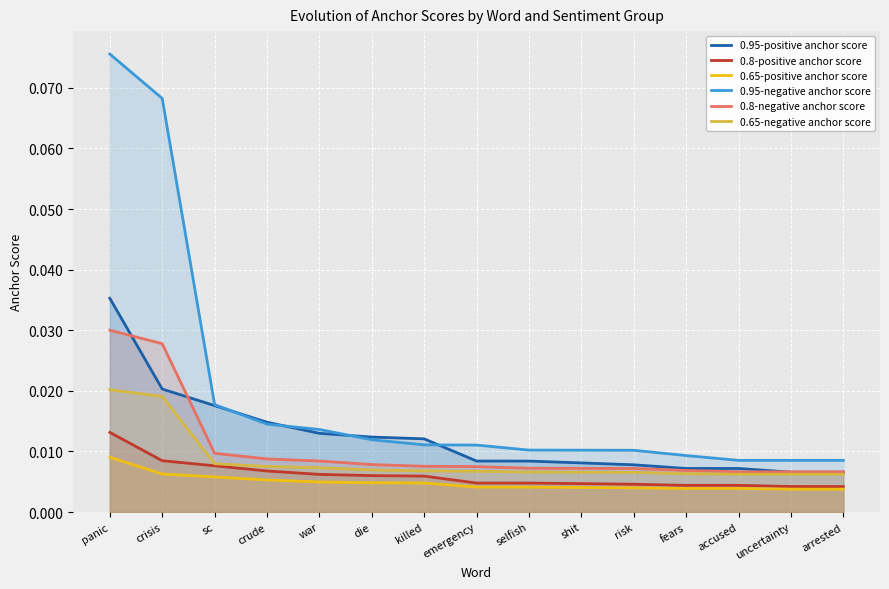

True or false: 0.95-negative anchor score and 0.8-positive anchor score intersect in this chart.

False